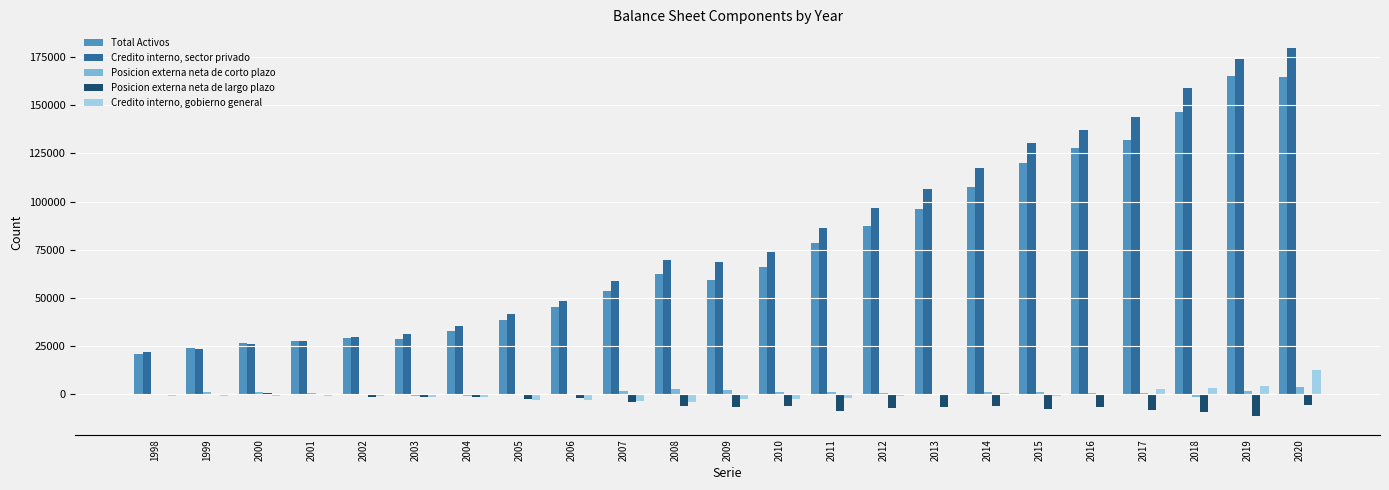

The value of Credito interno, sector privado at 2003 is 46622. True or false?

False